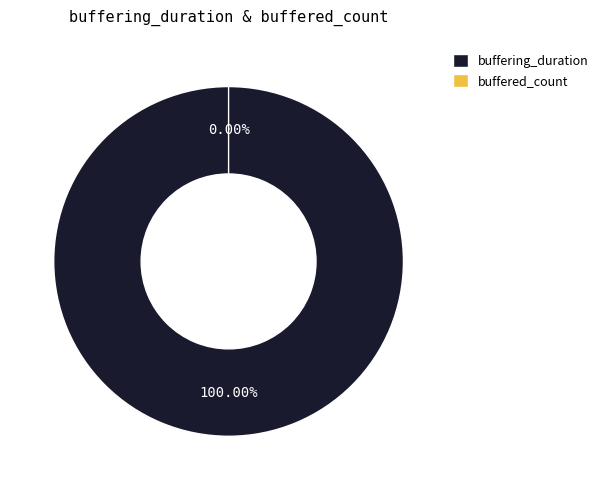

To the nearest percent, what is the combined percentage of buffered_count and buffering_duration?

100%